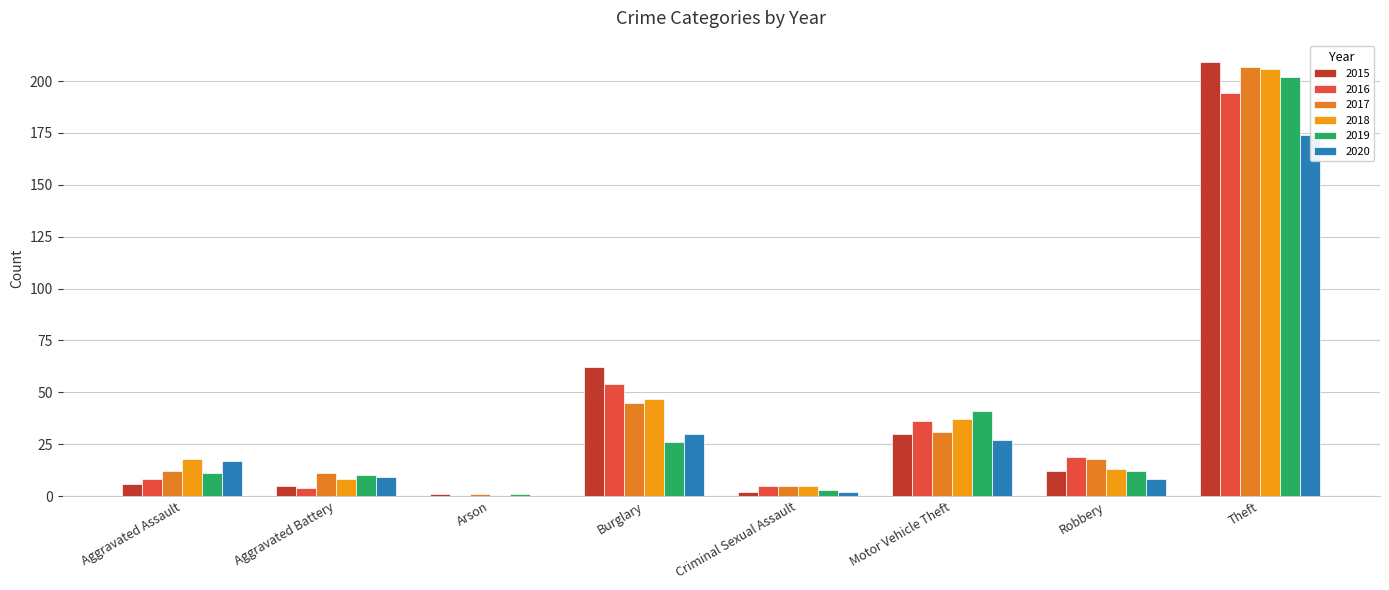

What is the difference between the maximum and minimum values in the 2016 series?

194